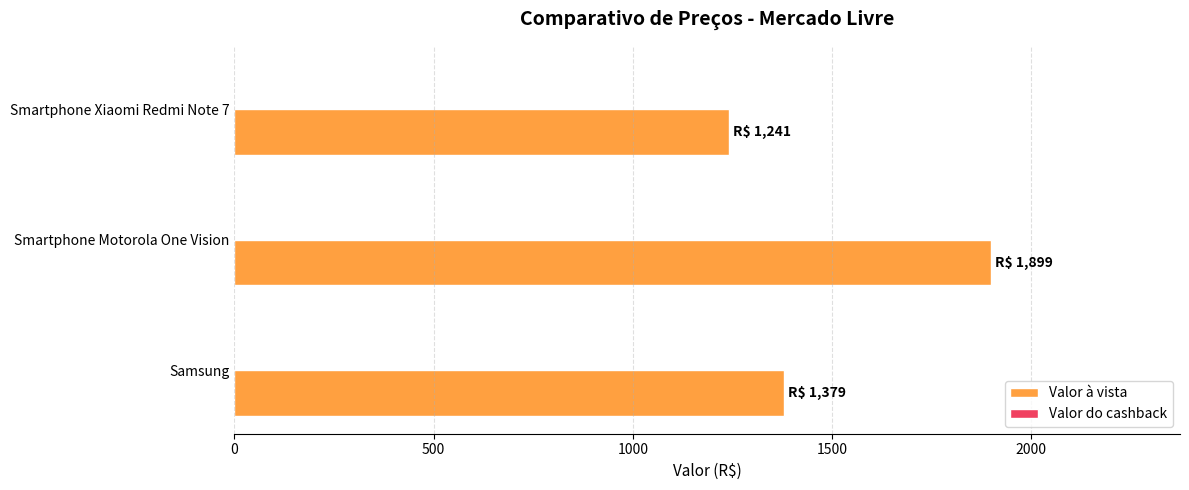

Is it true that the value at Smartphone Motorola One Vision is 944?

False